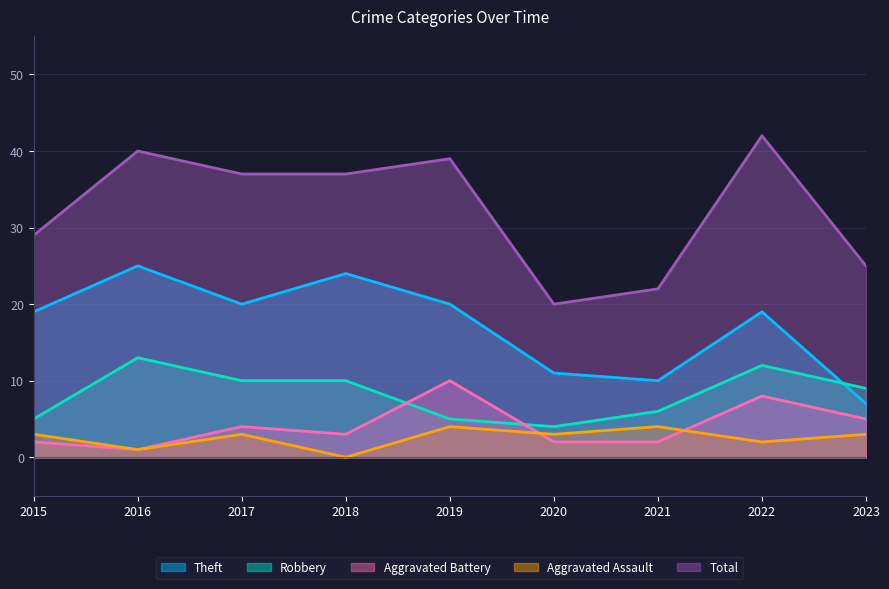

True or false: Theft has more than 2 points higher than both neighbors.

True